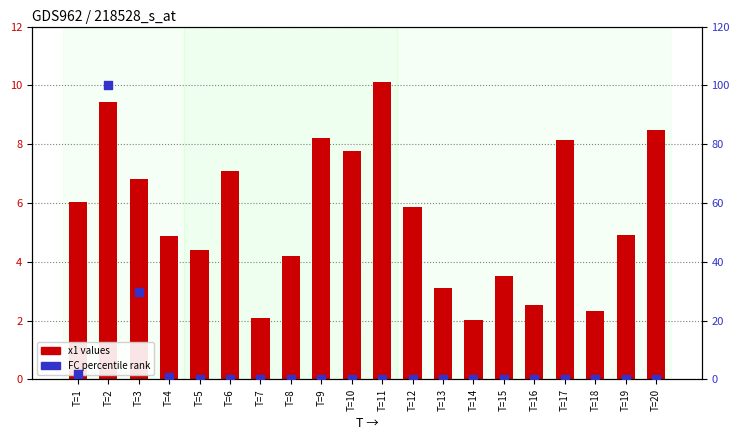

Is the value of percentile rank within the sample at T=2 greater than the value of x1 (count) at T=12?

Yes